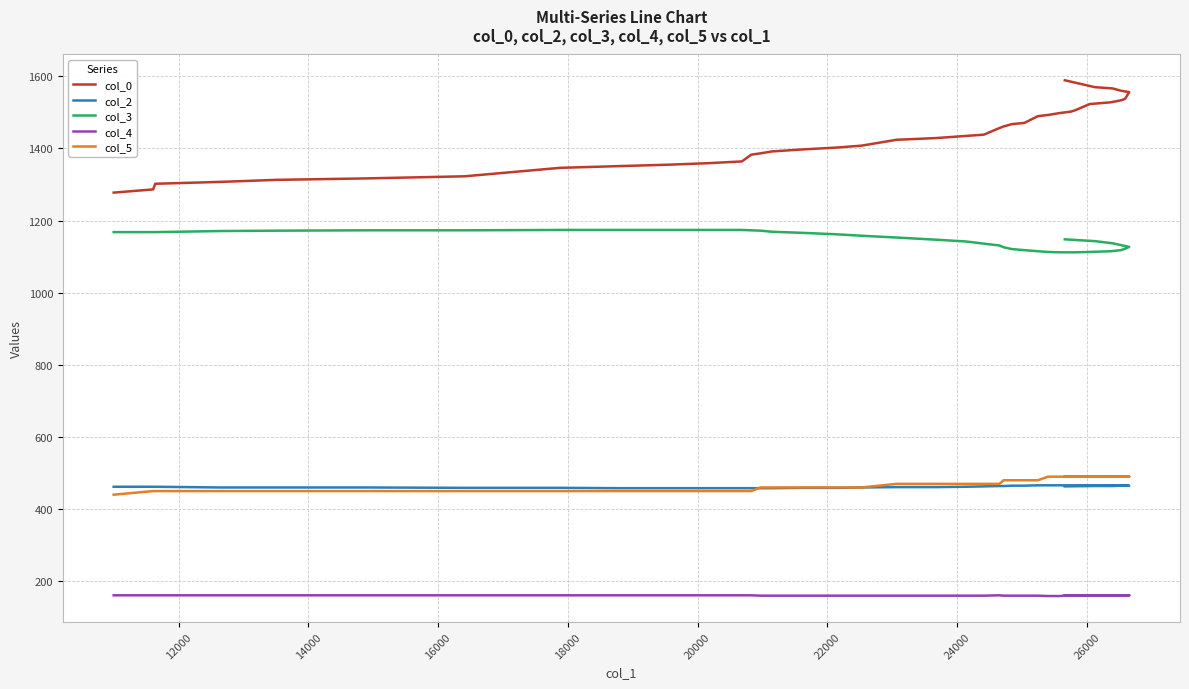

Is the value of col_2 at 23 greater than the value of col_5 at 28?

No